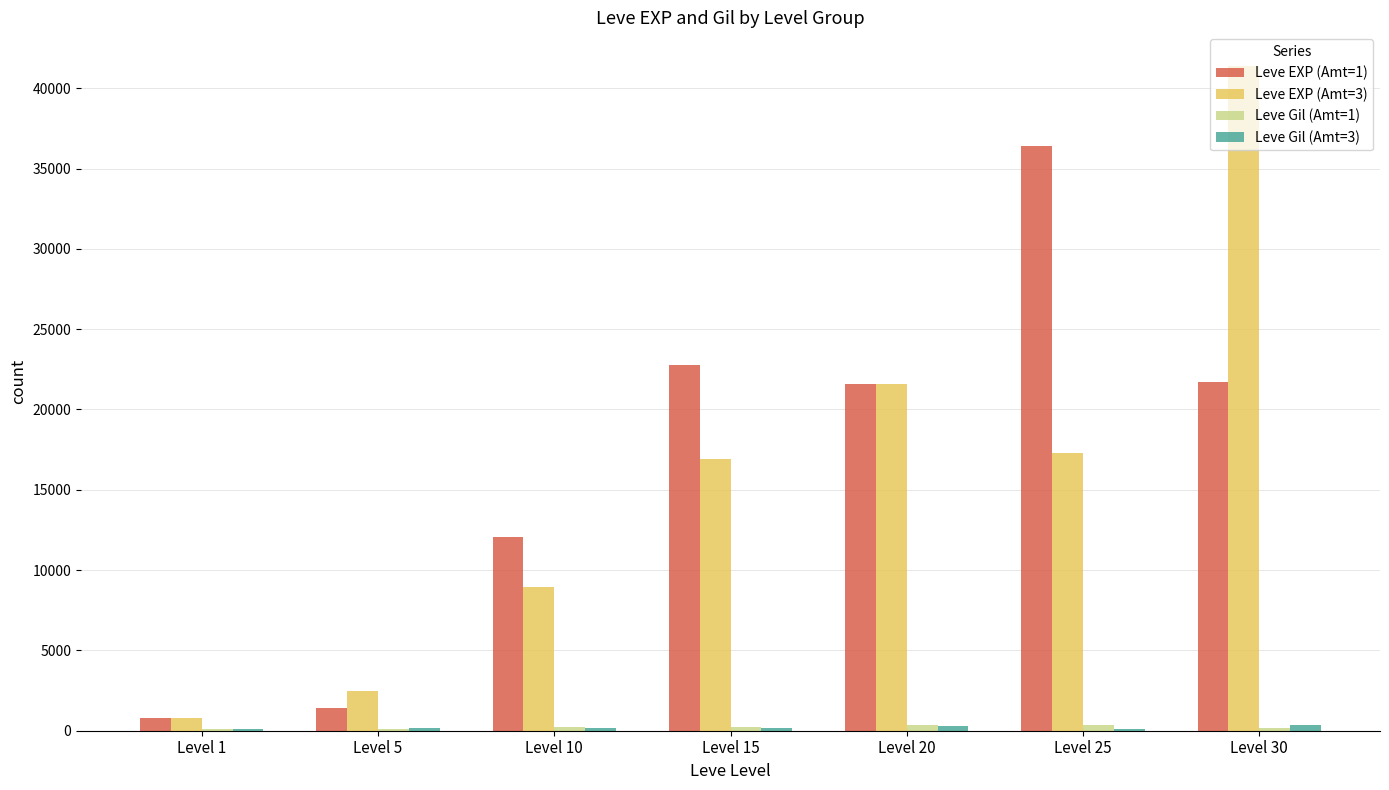

Which category has the highest value across all series?

Level 30